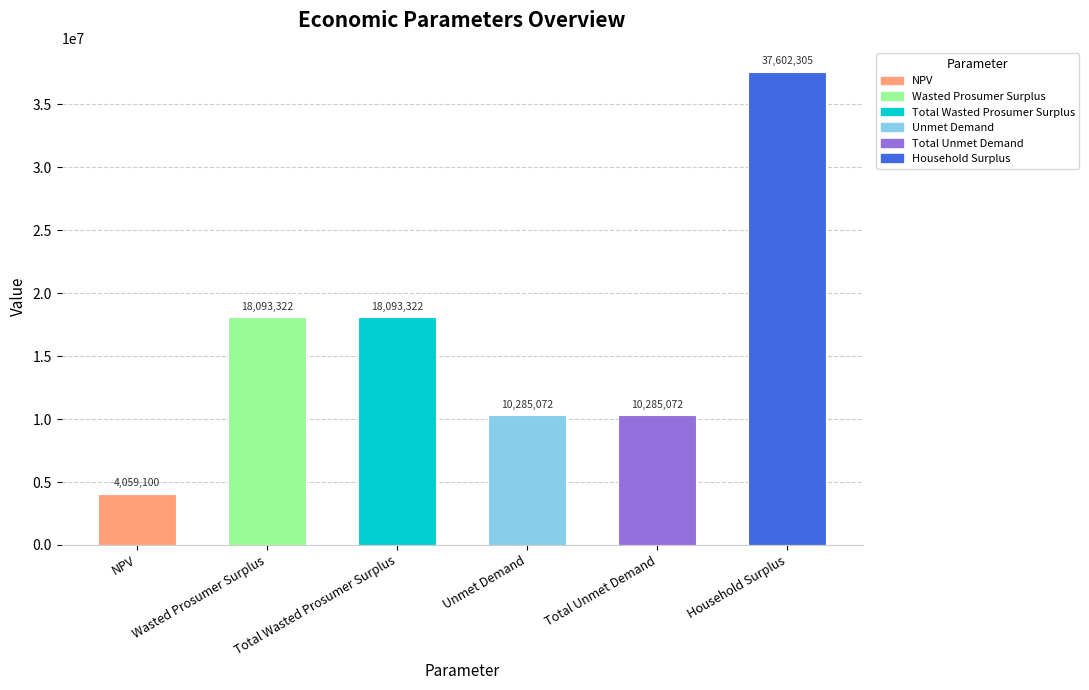

What is the maximum value shown in the chart?

37602304.7